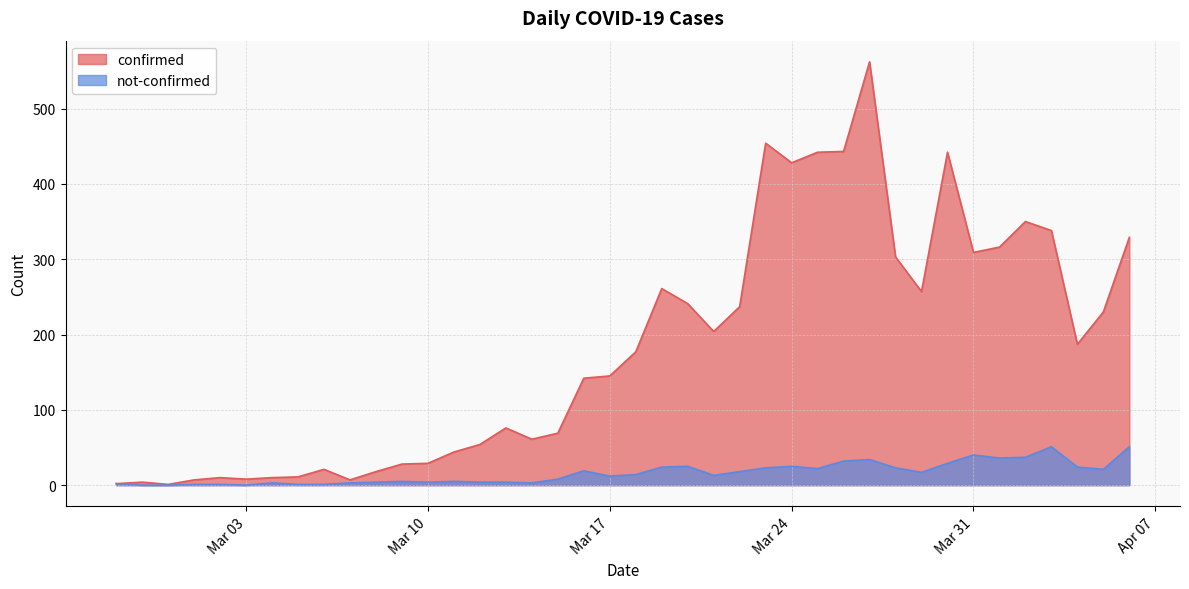

What is the difference between the maximum and second lowest values in the confirmed series?

560